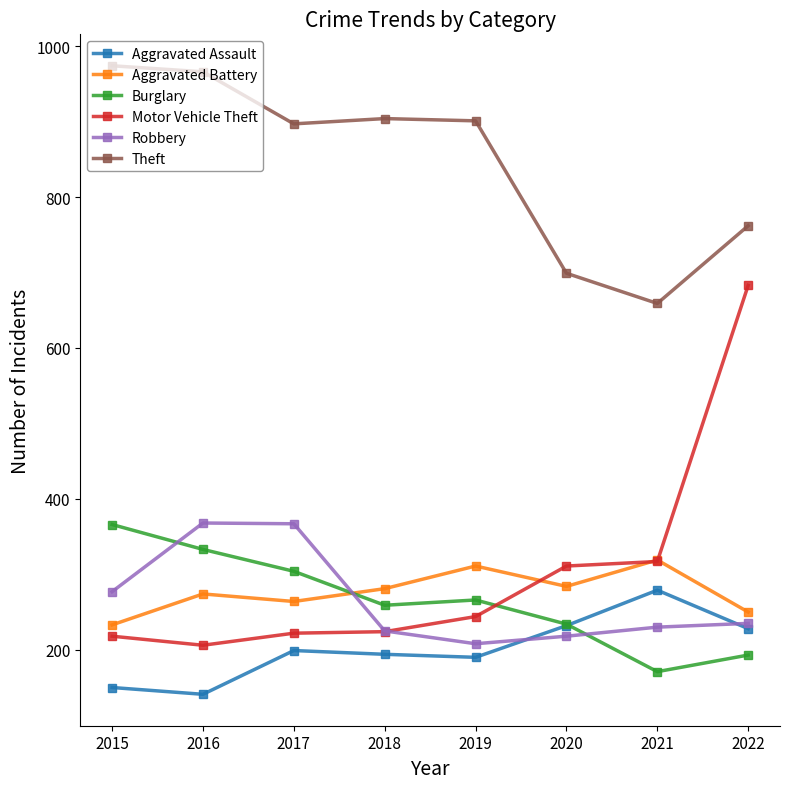

Which series has the widest spread of values?

Motor Vehicle Theft